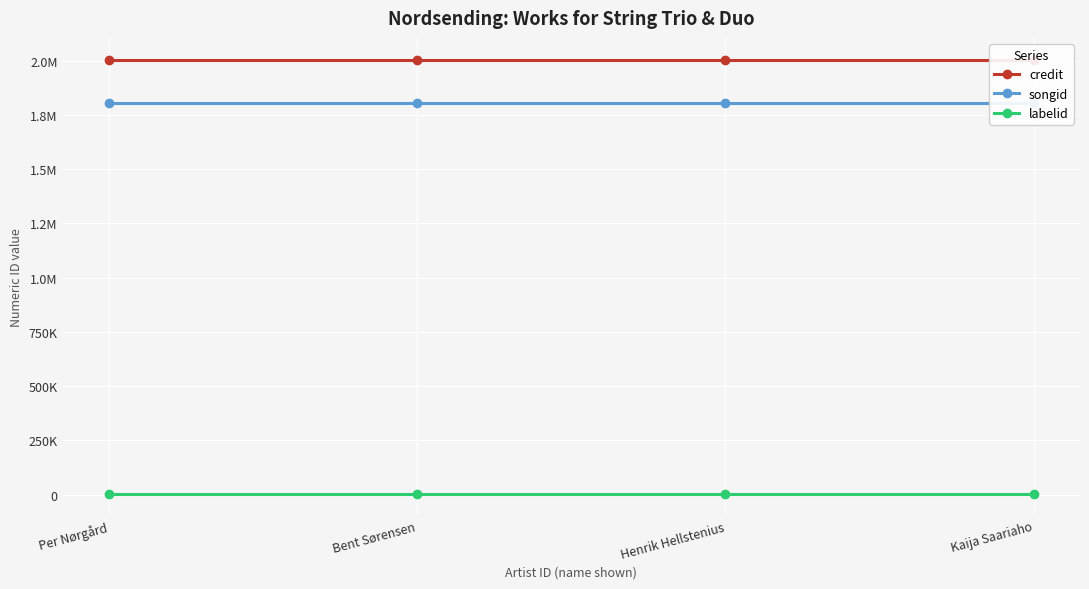

What are all the series names shown in the legend?

credit, songid, labelid